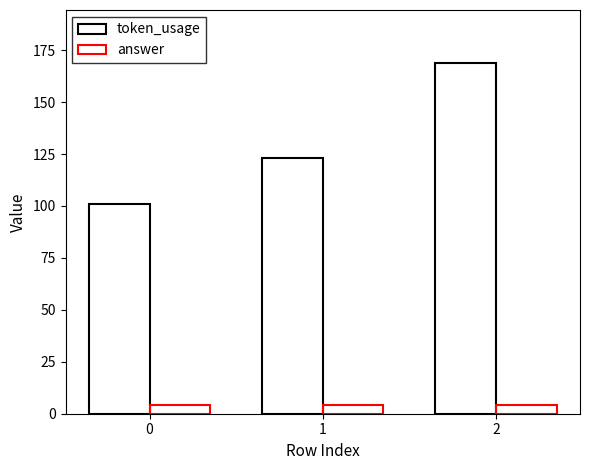

What is the value of the token_usage bar at the 3rd from the left?

169